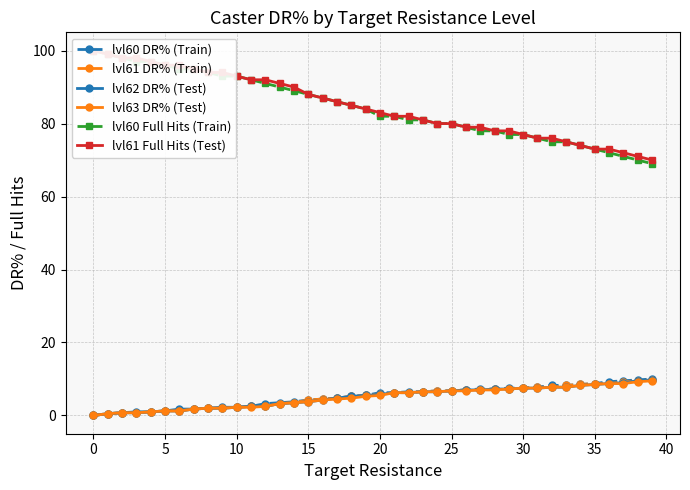

Which has a higher value, 22 or 25?

25